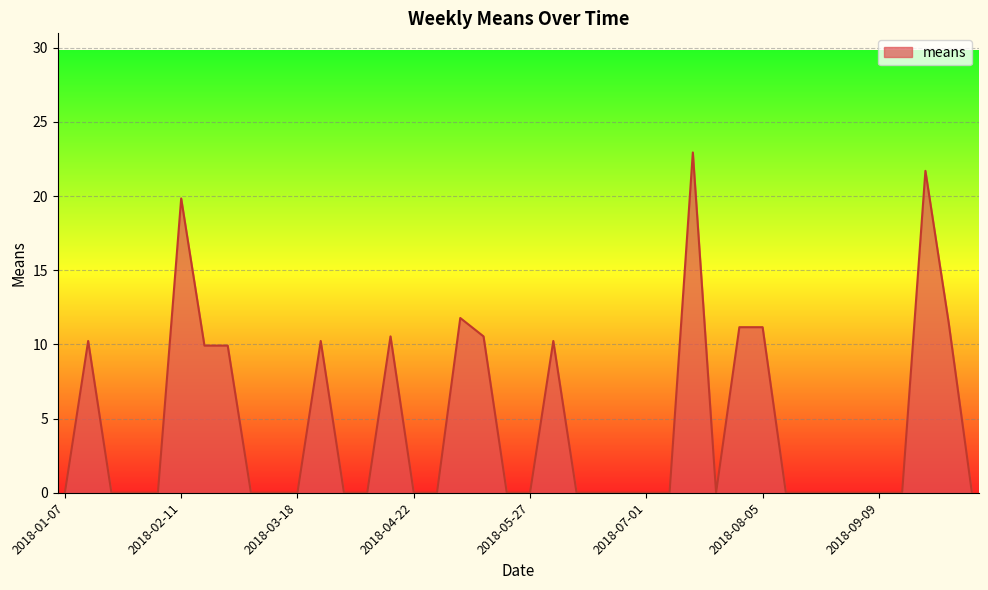

What is the maximum value shown in the chart?

22.9